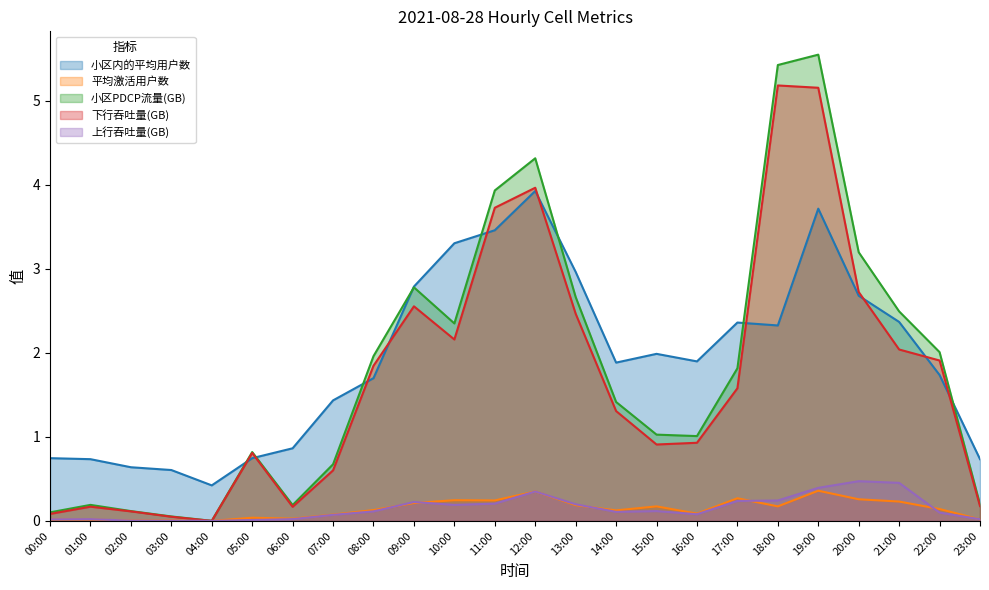

Where is the first local minimum for 平均激活用户数?

02:00